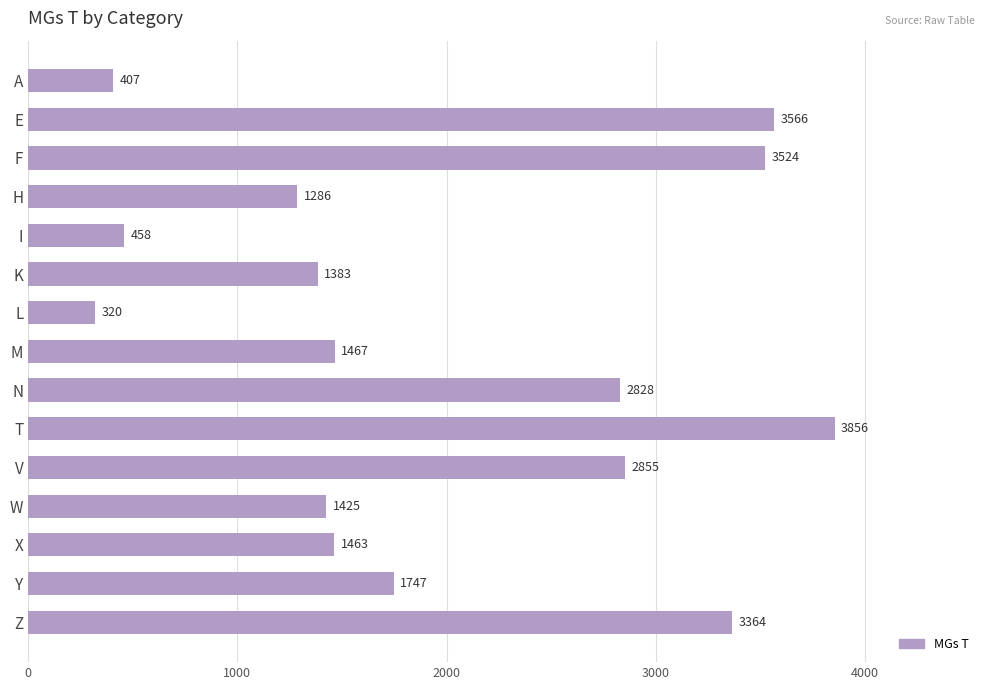

List the labels in order of value, smallest first.

L, A, I, H, K, W, X, M, Y, N, V, Z, F, E, T